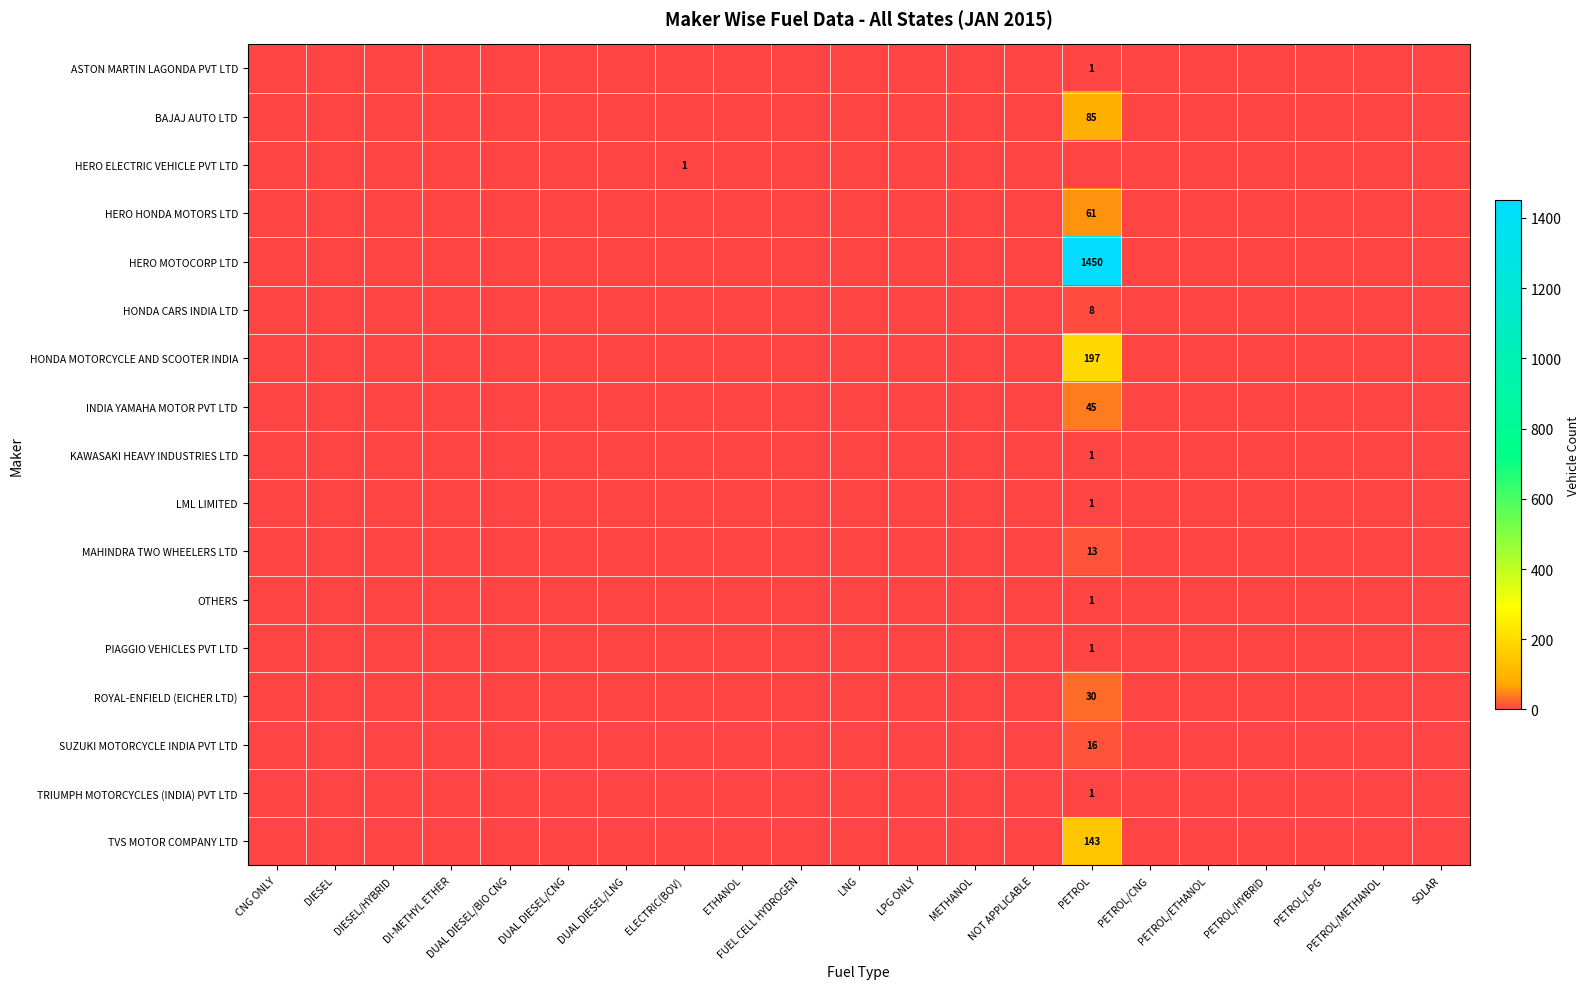

At DUAL DIESEL/BIO CNG, list the series in order from largest to smallest.

ASTON MARTIN LAGONDA PVT LTD, BAJAJ AUTO LTD, HERO ELECTRIC VEHICLE PVT LTD, HERO HONDA MOTORS LTD, HERO MOTOCORP LTD, HONDA CARS INDIA LTD, HONDA MOTORCYCLE AND SCOOTER INDIA, INDIA YAMAHA MOTOR PVT LTD, KAWASAKI HEAVY INDUSTRIES LTD, LML LIMITED, MAHINDRA TWO WHEELERS LTD, OTHERS, PIAGGIO VEHICLES PVT LTD, ROYAL-ENFIELD (EICHER LTD), SUZUKI MOTORCYCLE INDIA PVT LTD, TRIUMPH MOTORCYCLES (INDIA) PVT LTD, TVS MOTOR COMPANY LTD